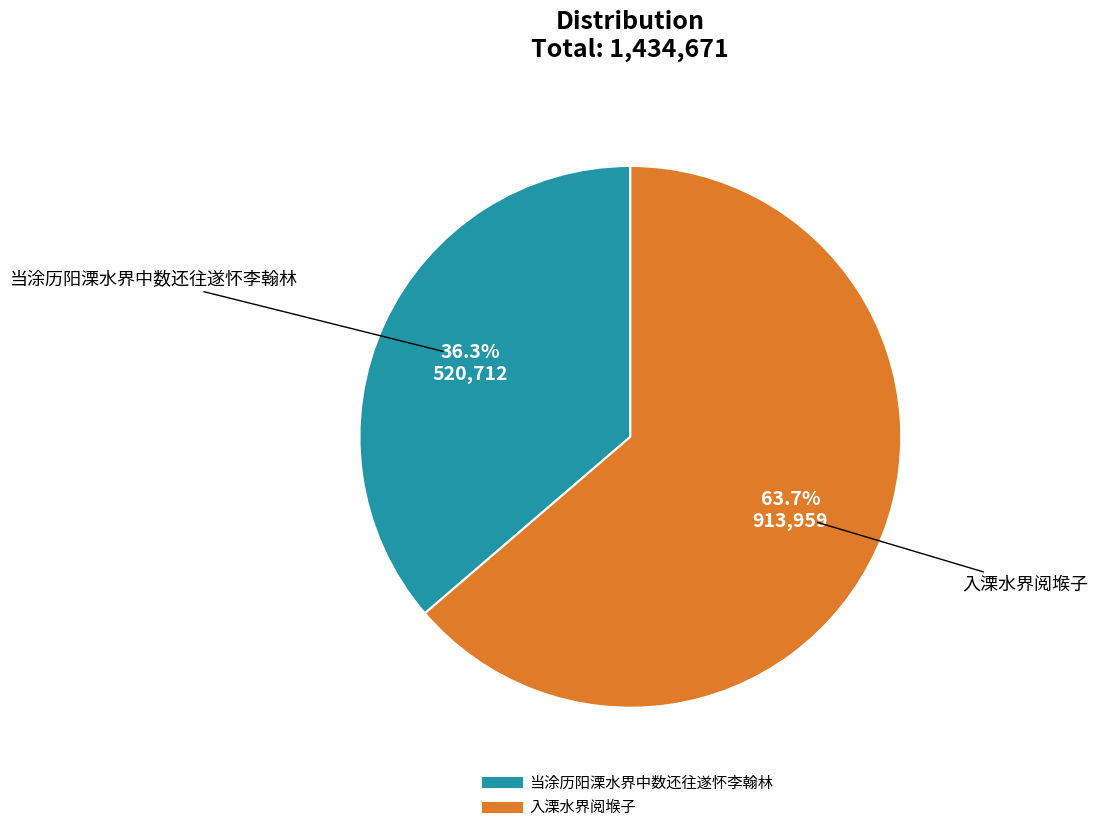

How many segments does this pie chart have?

2